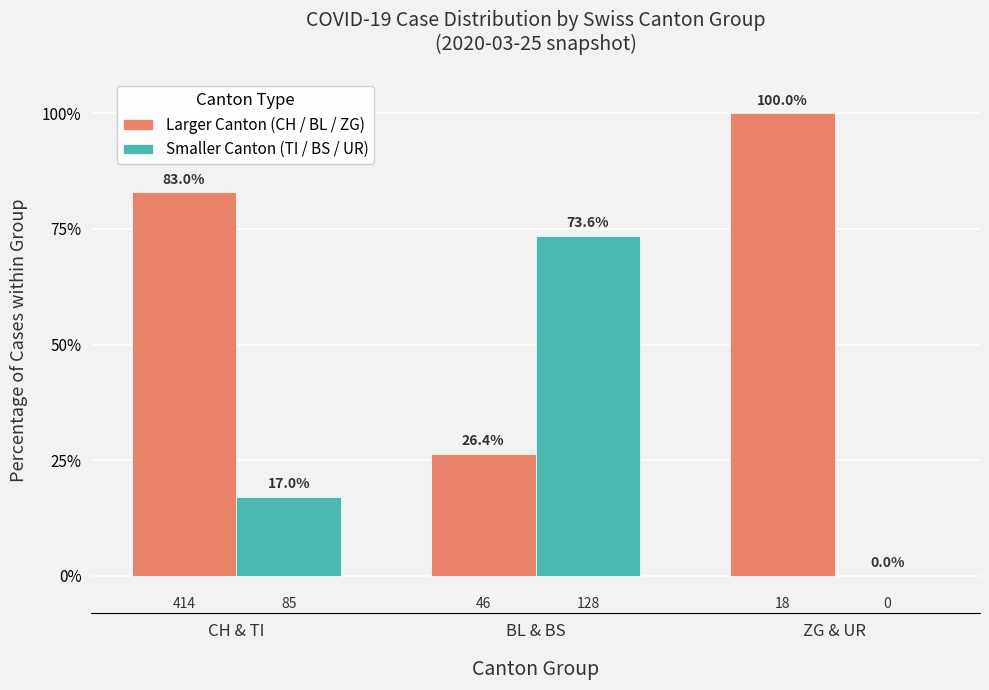

What is the approximate value of Larger Canton (CH / BL / ZG) at BL & BS?

26.4